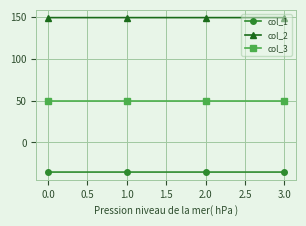

What is the maximum value for col_3?

50.0